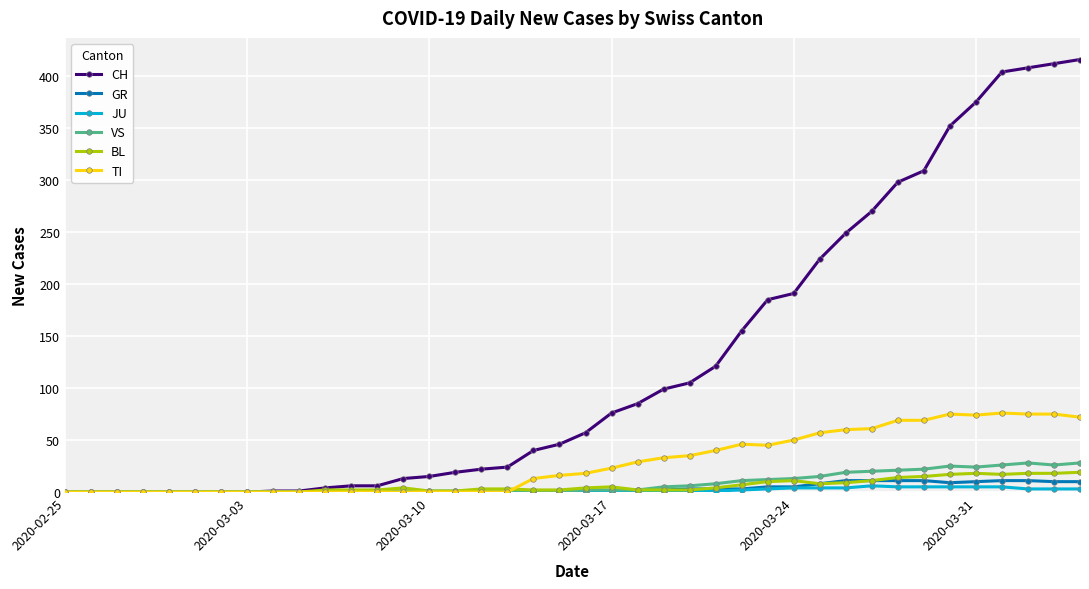

Which series has the largest range (max minus min)?

CH